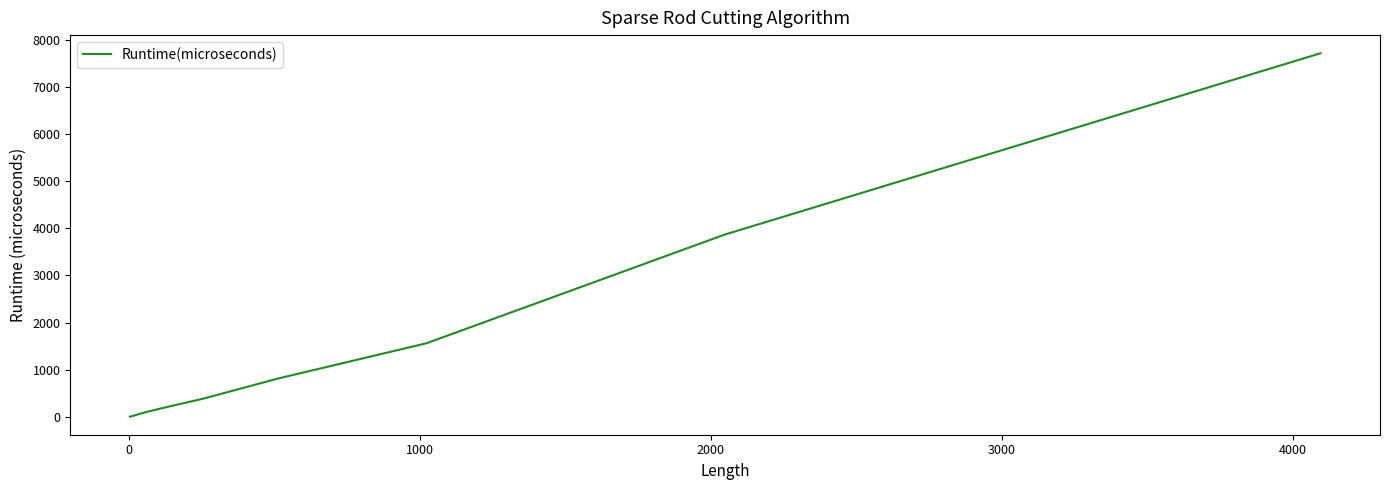

What is the difference between the maximum and minimum values?

7708